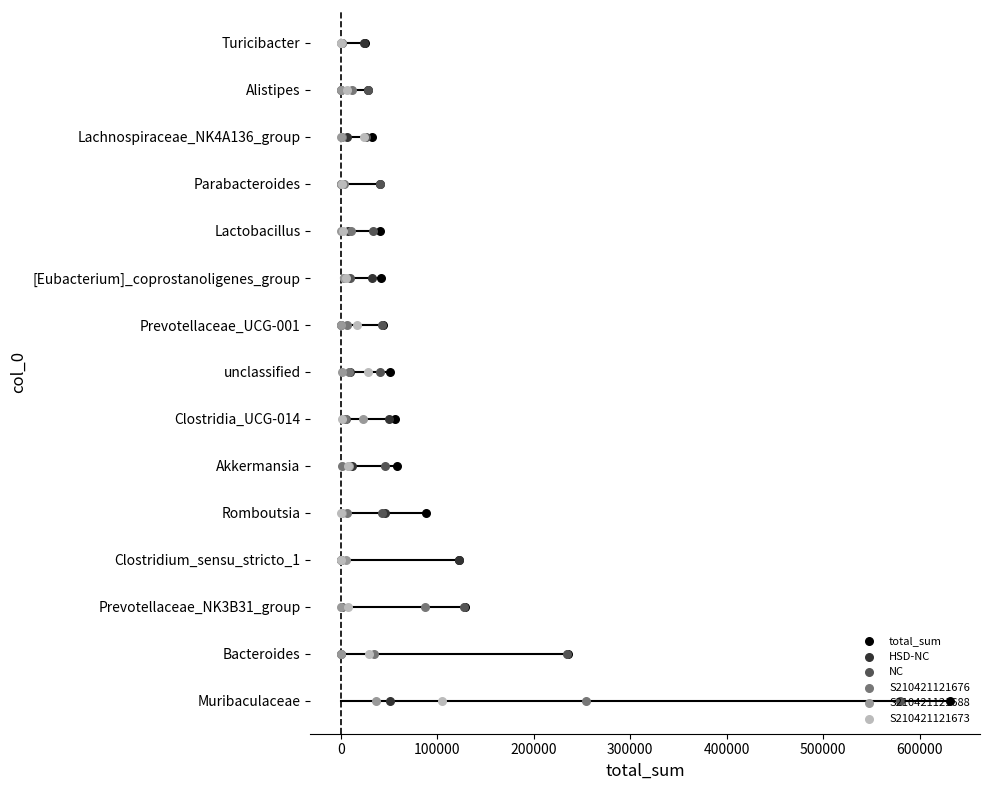

Which series reaches the minimum Y coordinate?

total_sum